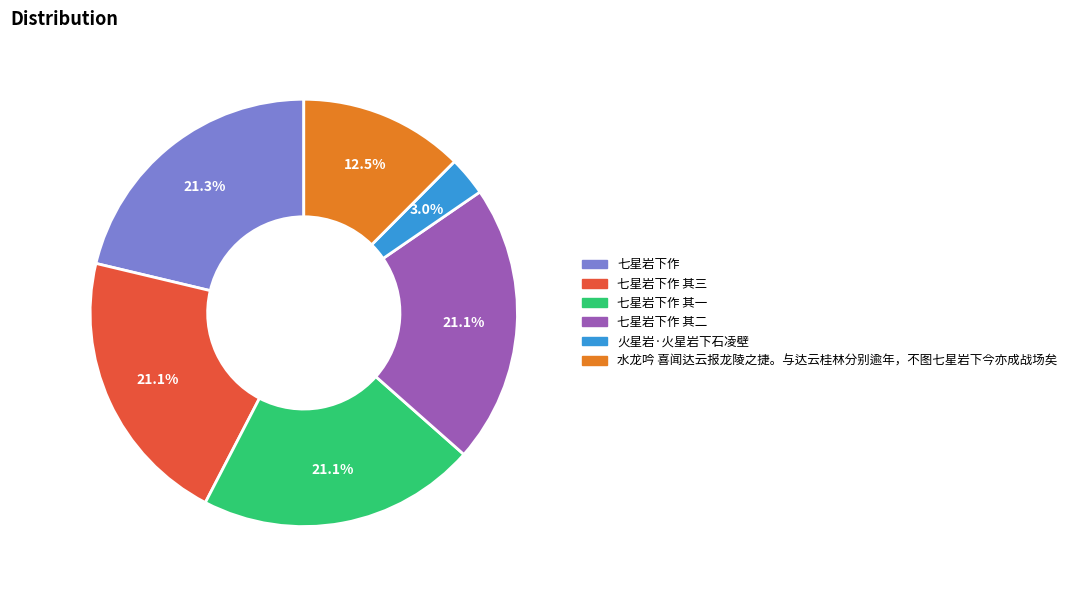

Is there a majority slice in this chart?

No